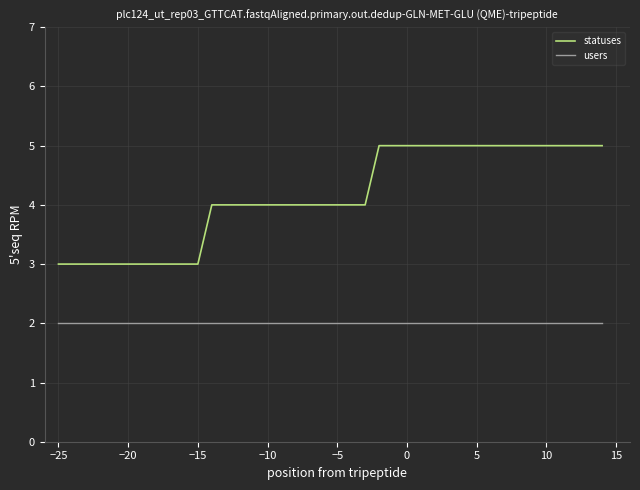

List the series in order of their overall mean, highest first.

statuses, users